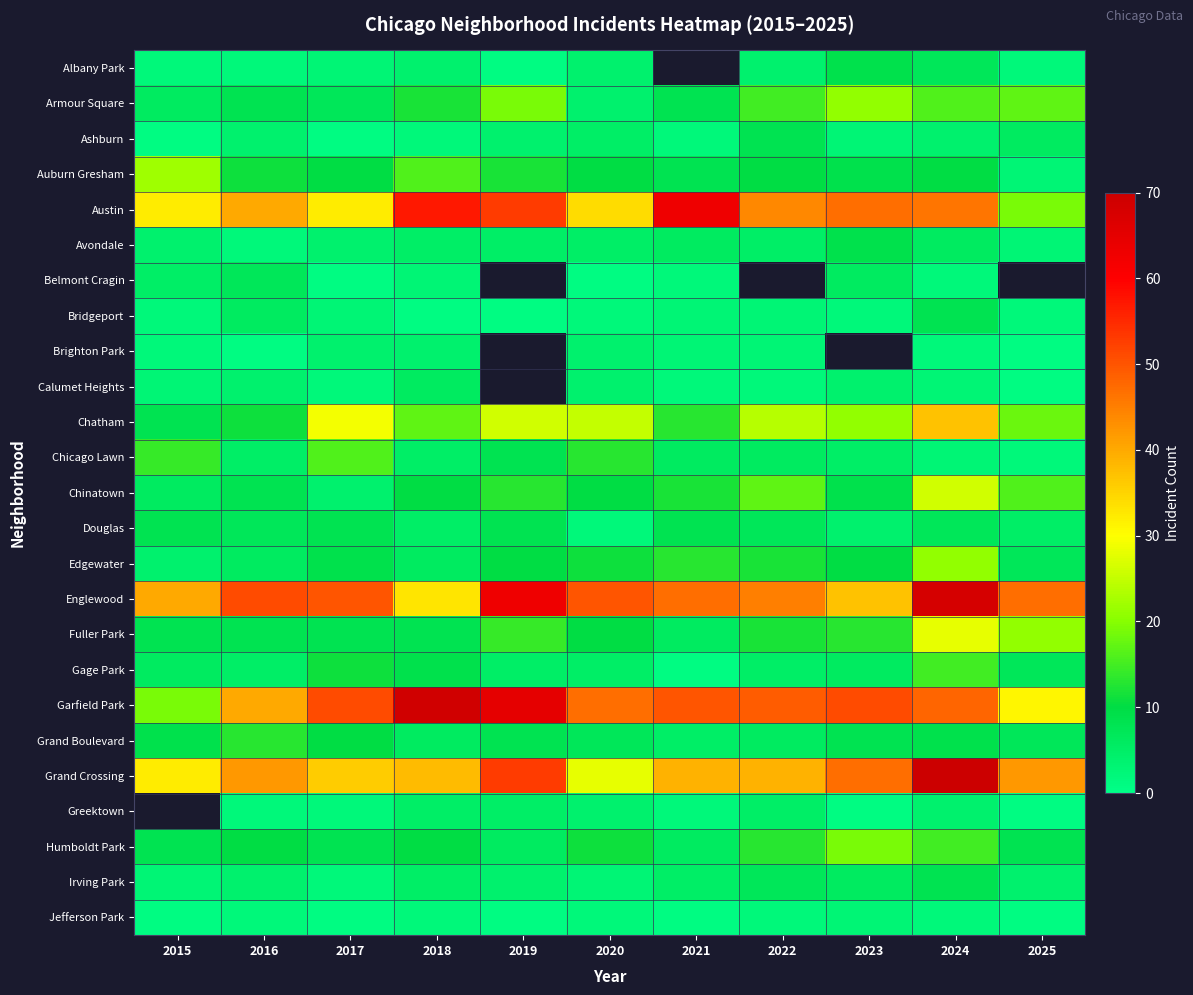

True or false: Chatham has a value of 37.2 at 2020.

False